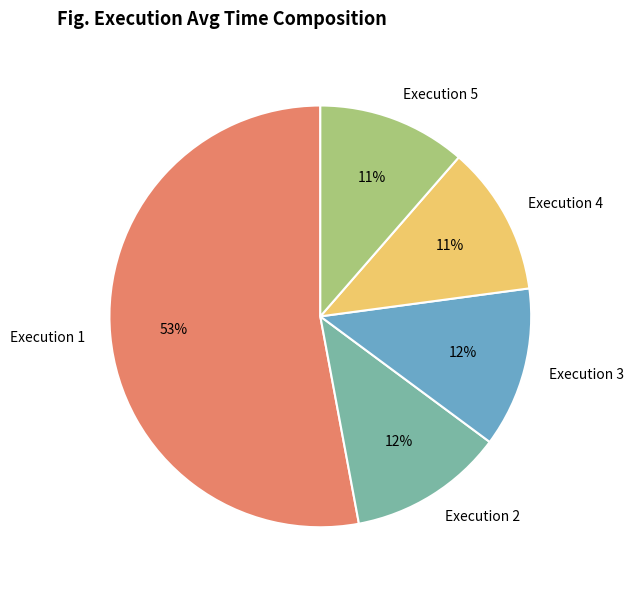

Is there a majority slice in this chart?

Yes